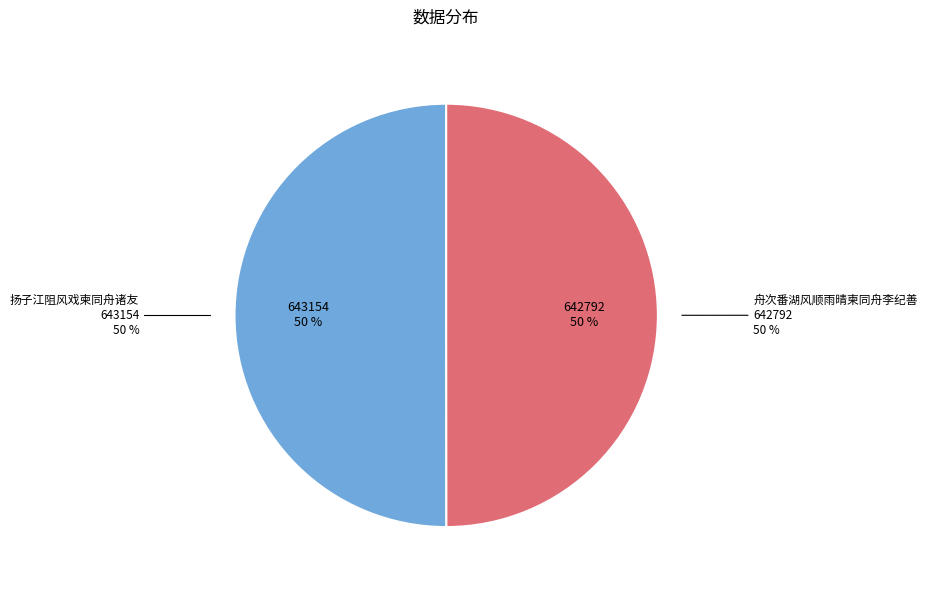

What is the majority slice?

扬子江阻风戏柬同舟诸友